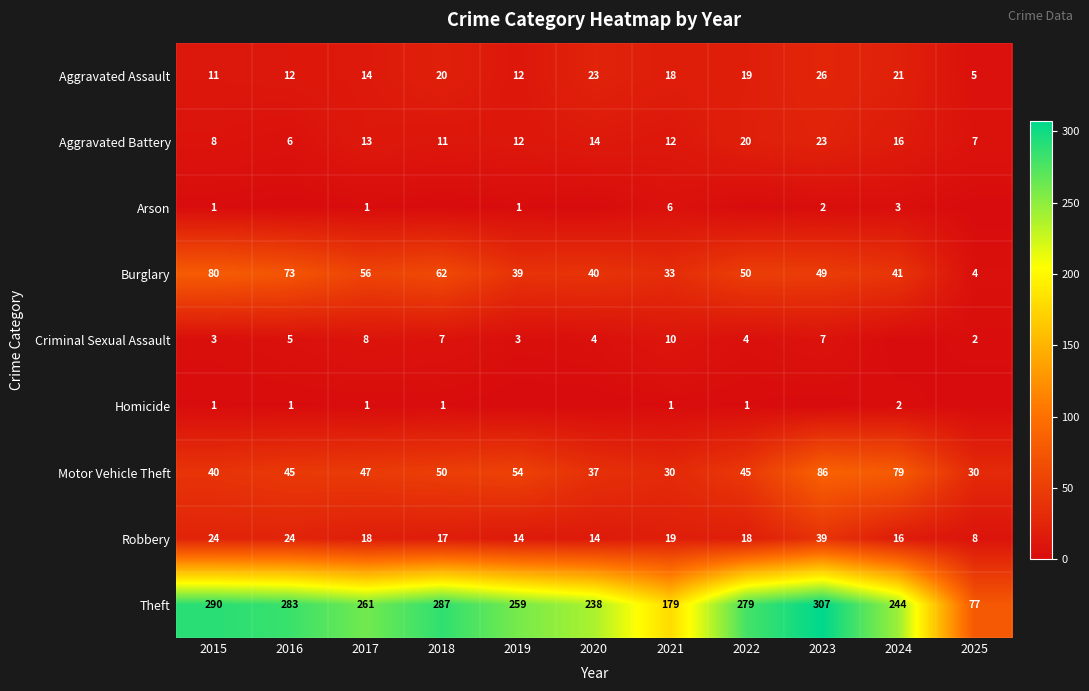

At which category is the sum across all series the highest?

2023